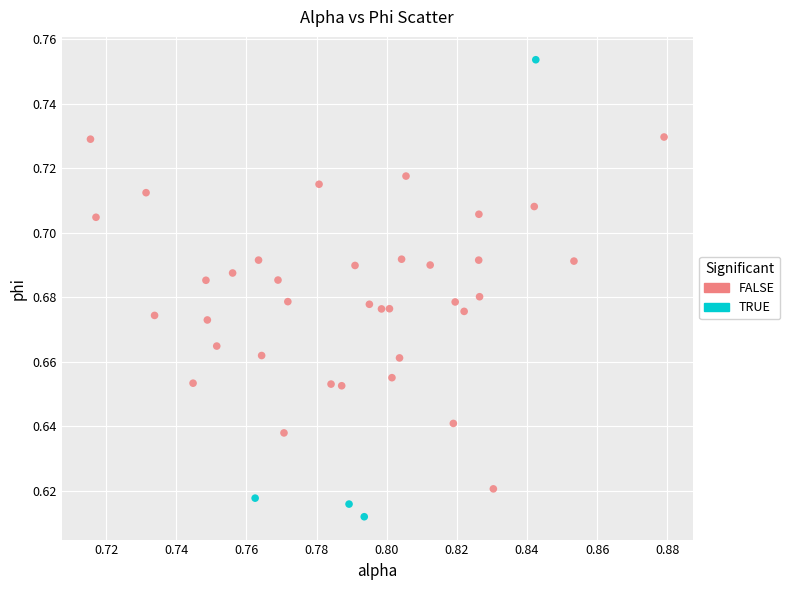

What are all the series names shown in the legend?

FALSE, TRUE